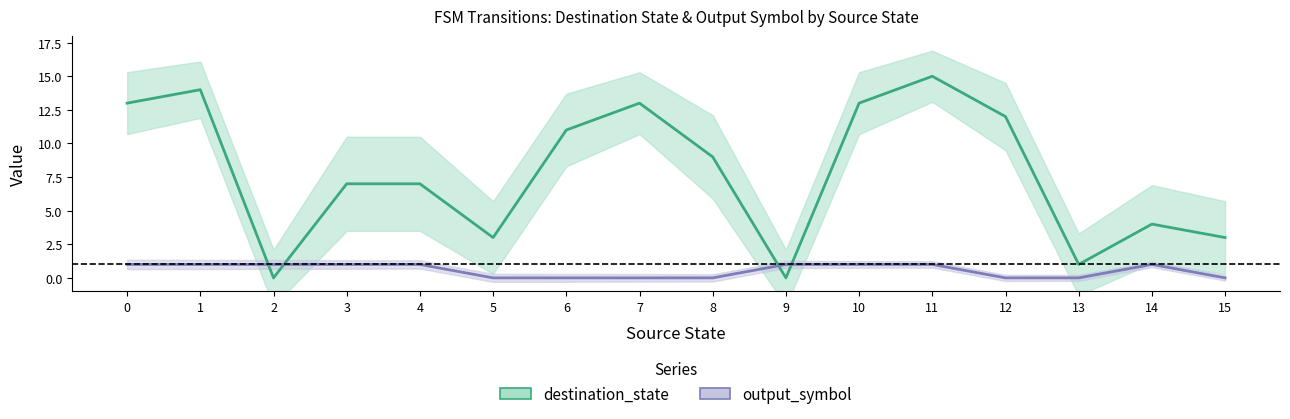

What is the value of the destination_state point at the 11th from the left?

13